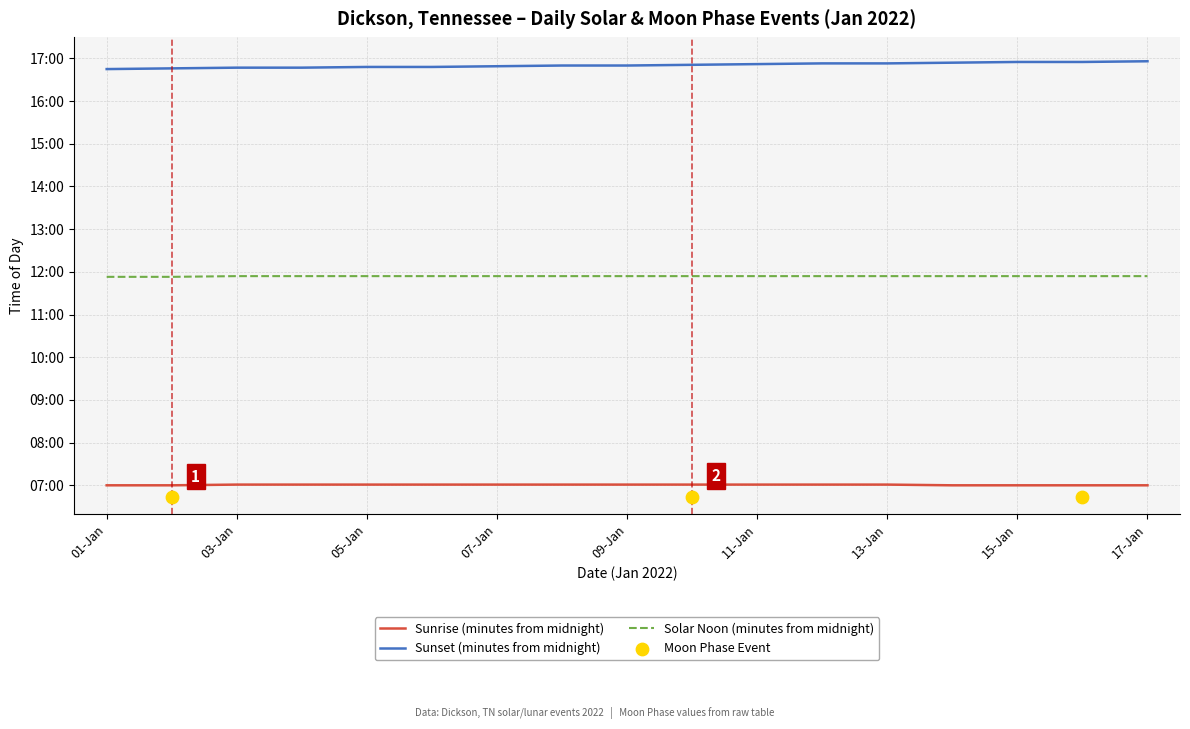

Which series reaches the minimum Y coordinate?

Sunrise (minutes from midnight)